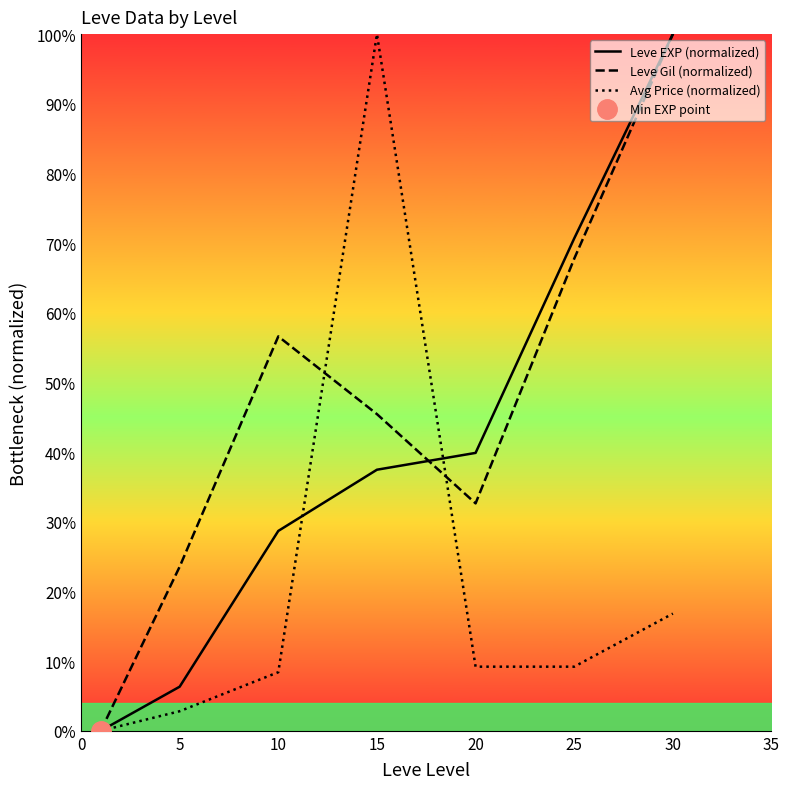

How many data points does each series have?

7